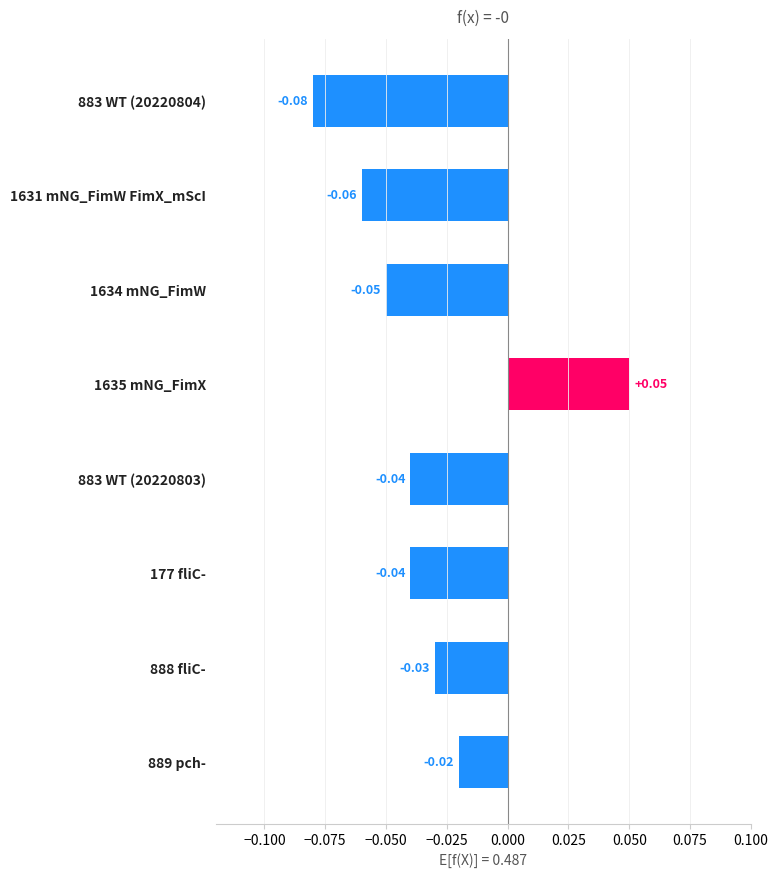

What is the change in value from 1631 mNG_FimW FimX_mScI to 1635 mNG_FimX?

+0.1